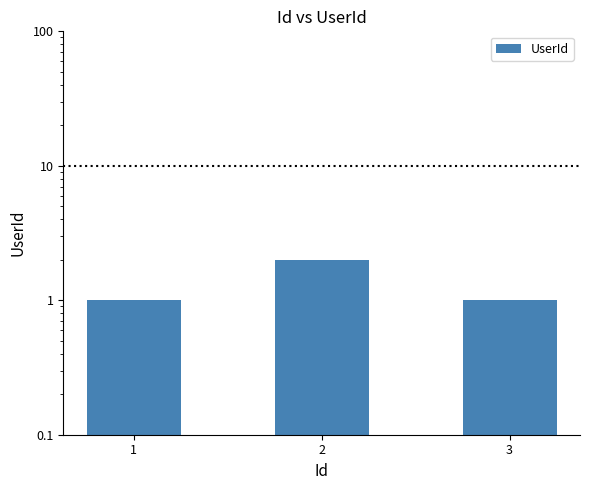

True or false: the data shows 1 at 1.

False